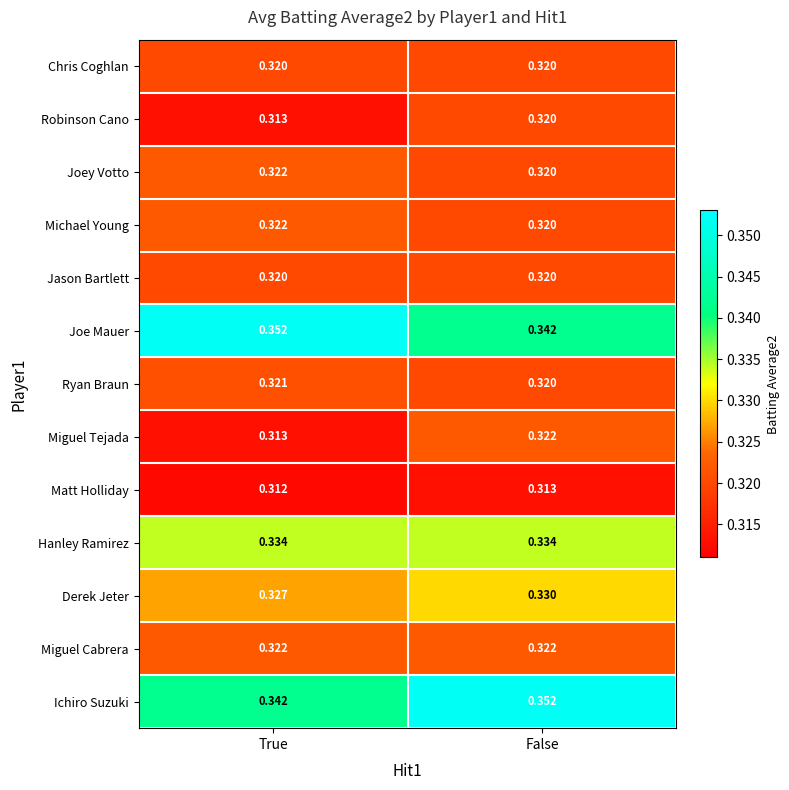

Where is Ryan Braun nearest to the value 0?

False